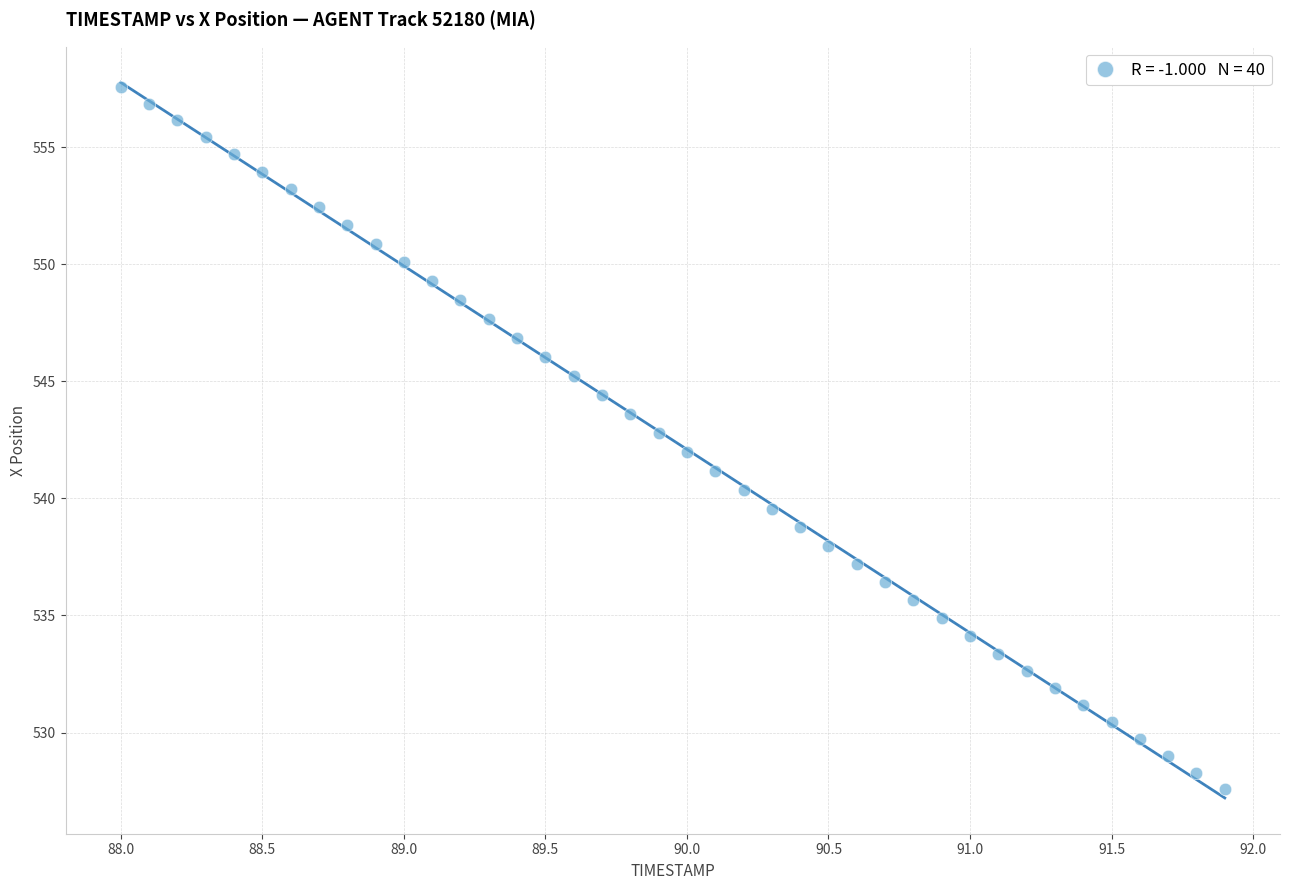

What is the range of Y values (max minus min)?

30.0